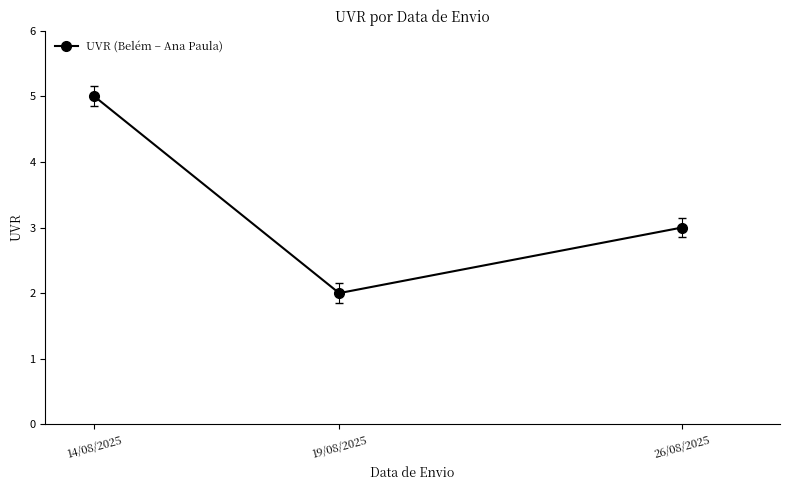

Which label corresponds to the largest value in the chart?

14/08/2025